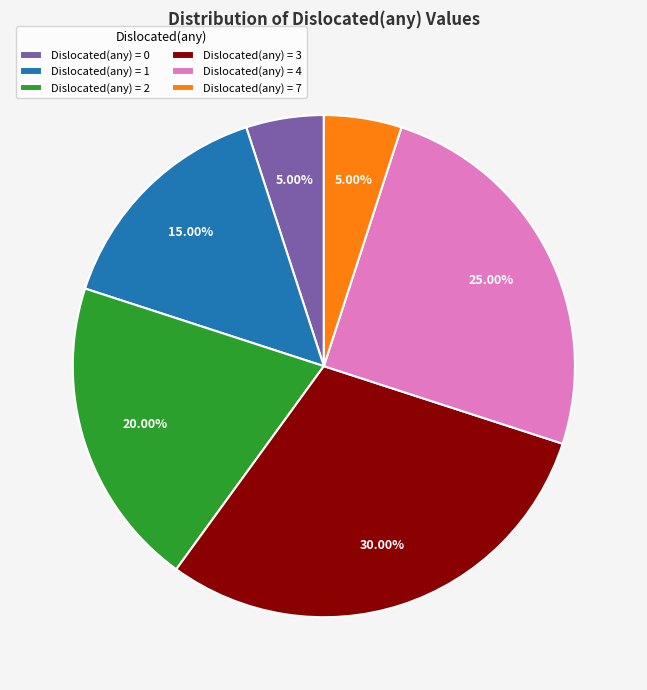

Is there a majority slice in this chart?

No